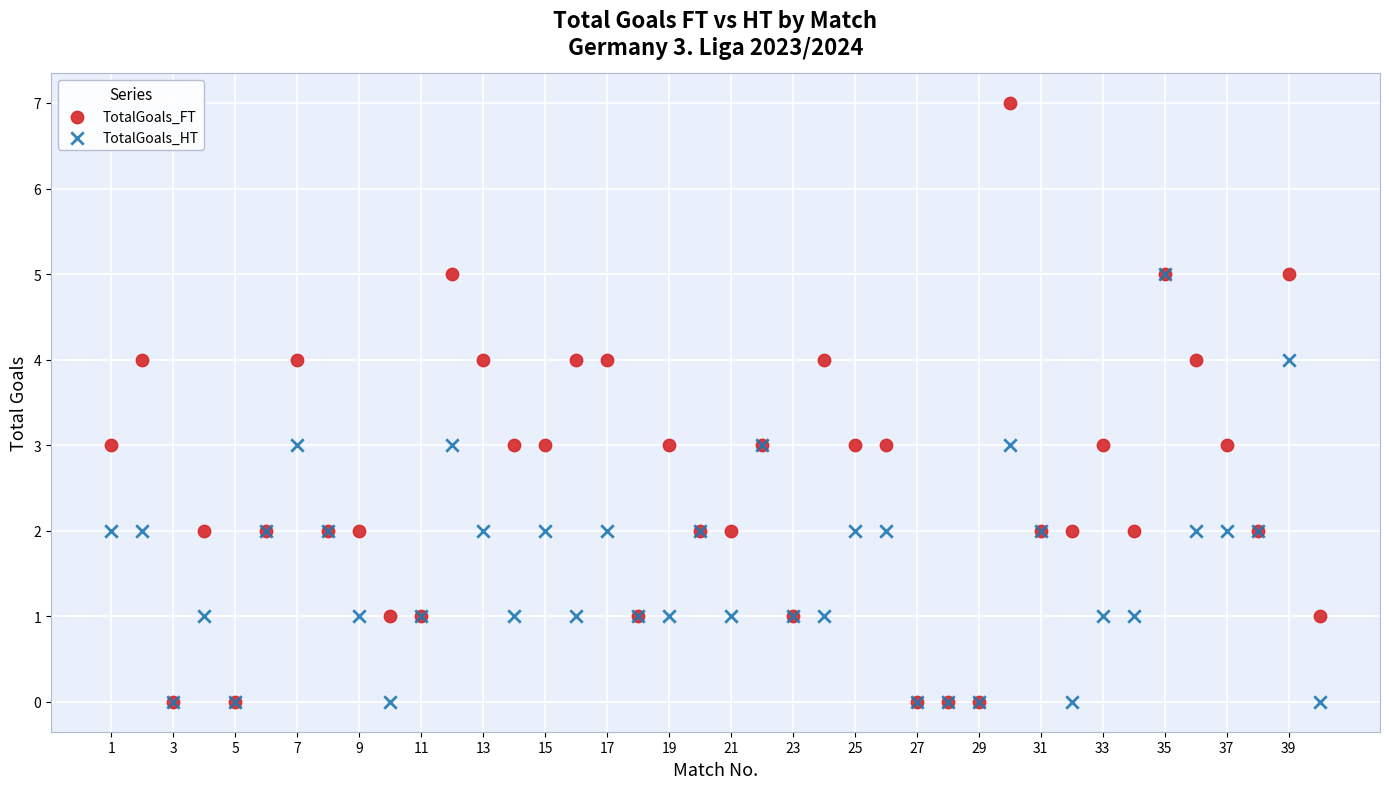

What are all the series names shown in the legend?

TotalGoals_FT, TotalGoals_HT